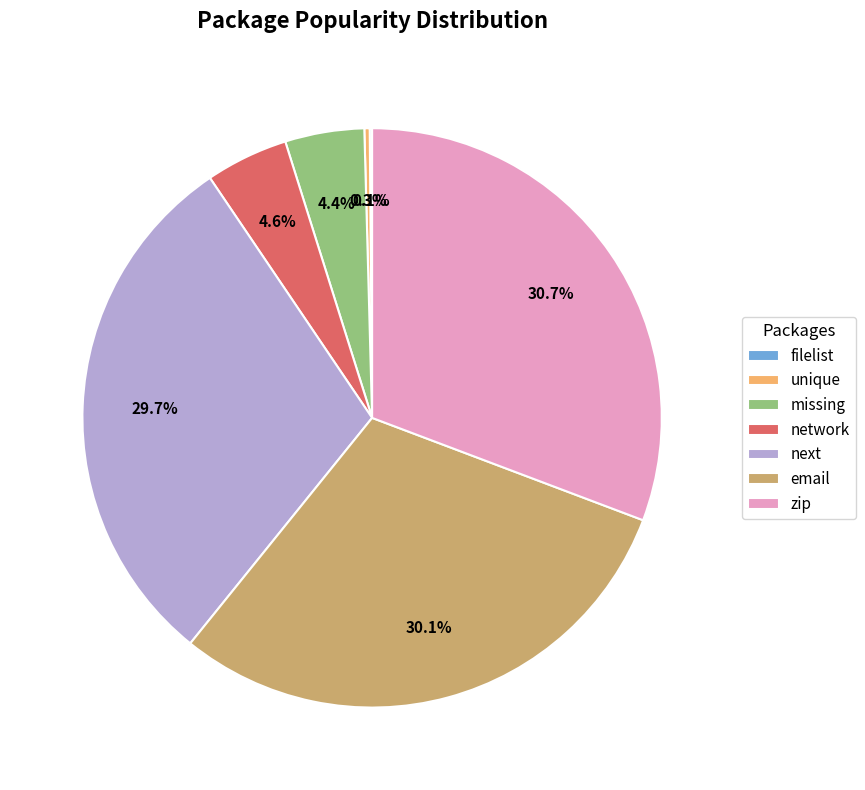

Is the sum of network and zip greater than half?

No